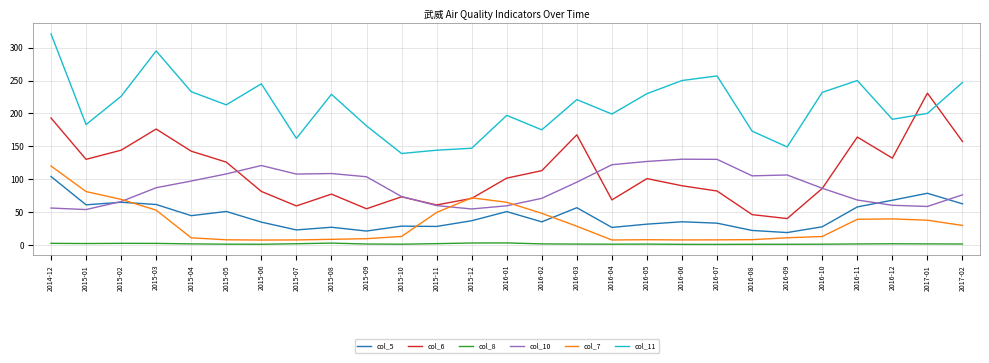

True or false: col_5 and col_11 cross at least once.

False